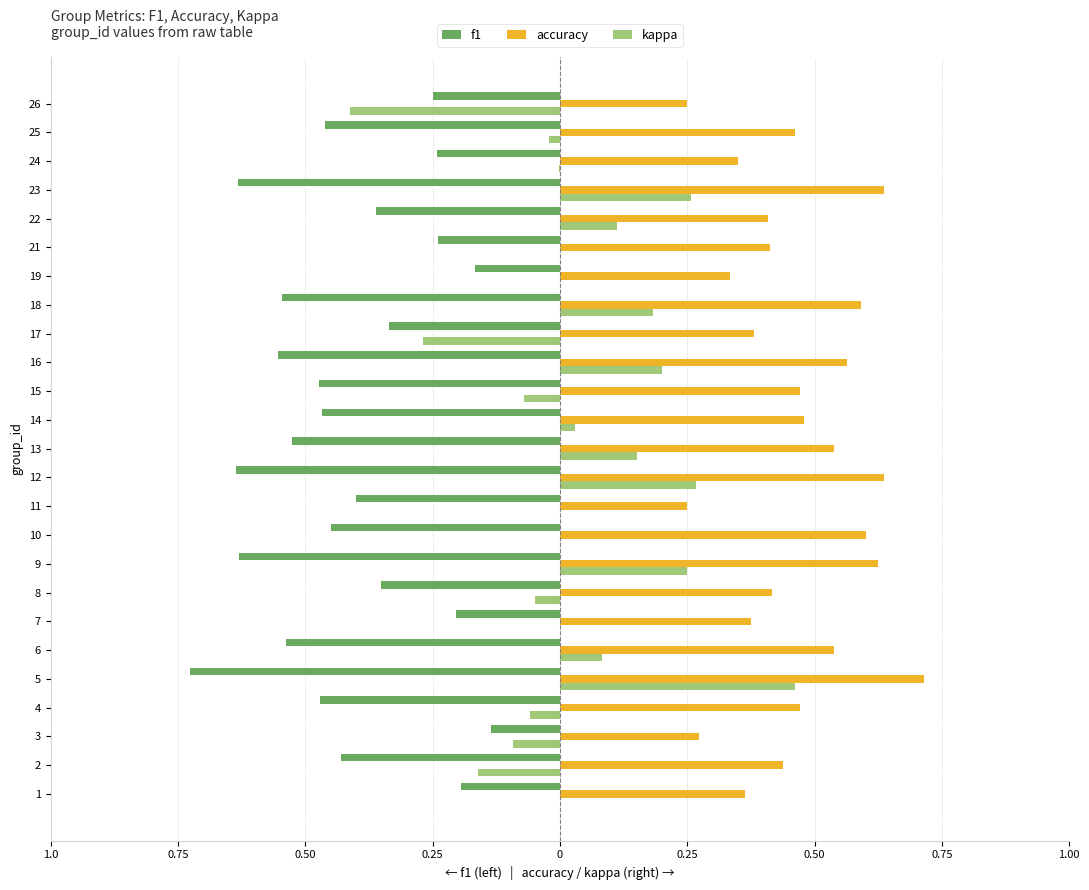

What is the highest value of the accuracy series?

0.7